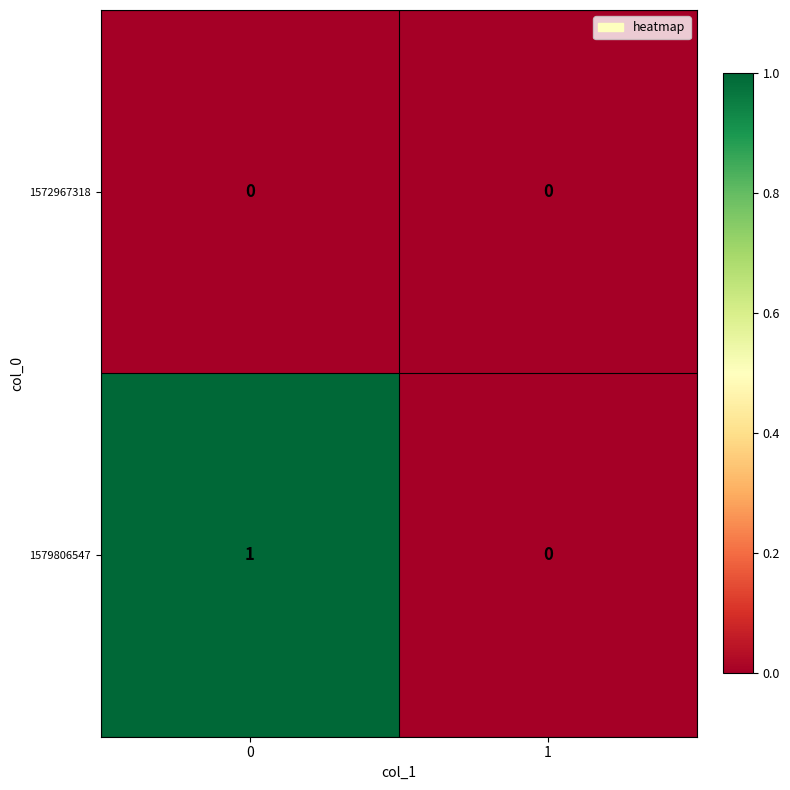

At 0, list the series in order from smallest to largest.

1572967318, 1579806547